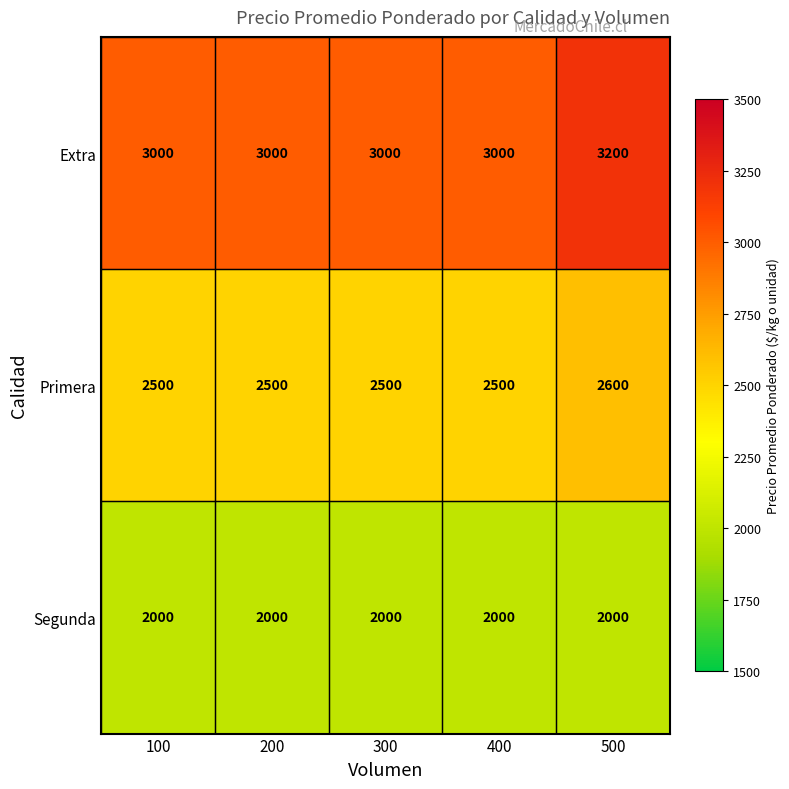

Reading right to left, extract all data points from this chart.

Extra: 3200	3000	3000	3000	3000
Primera: 2600	2500	2500	2500	2500
Segunda: 2000	2000	2000	2000	2000